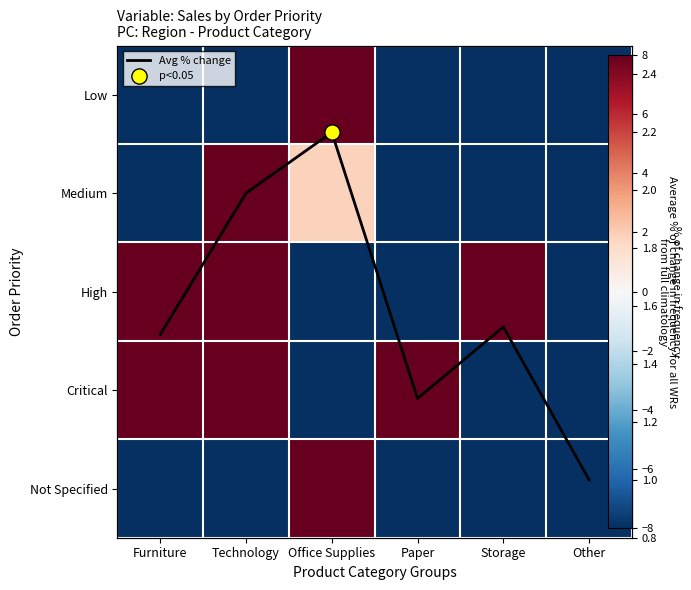

Count the number of data series in this chart.

6